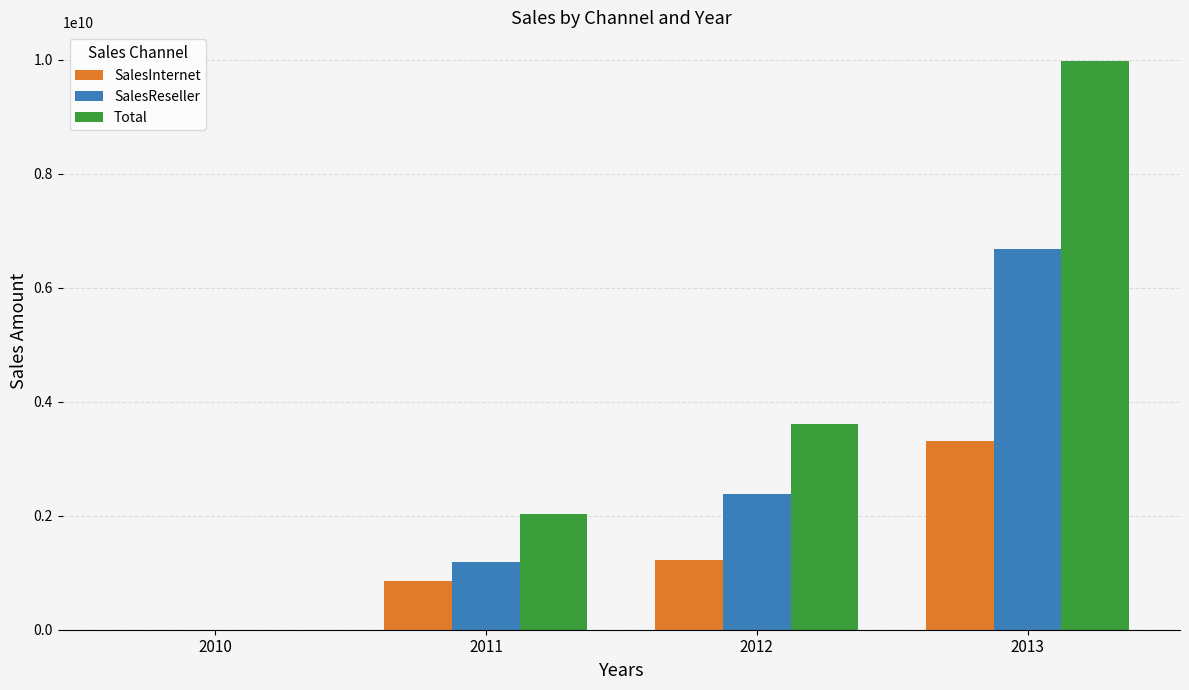

What is the total value across all series at 2011?

4059214497.8